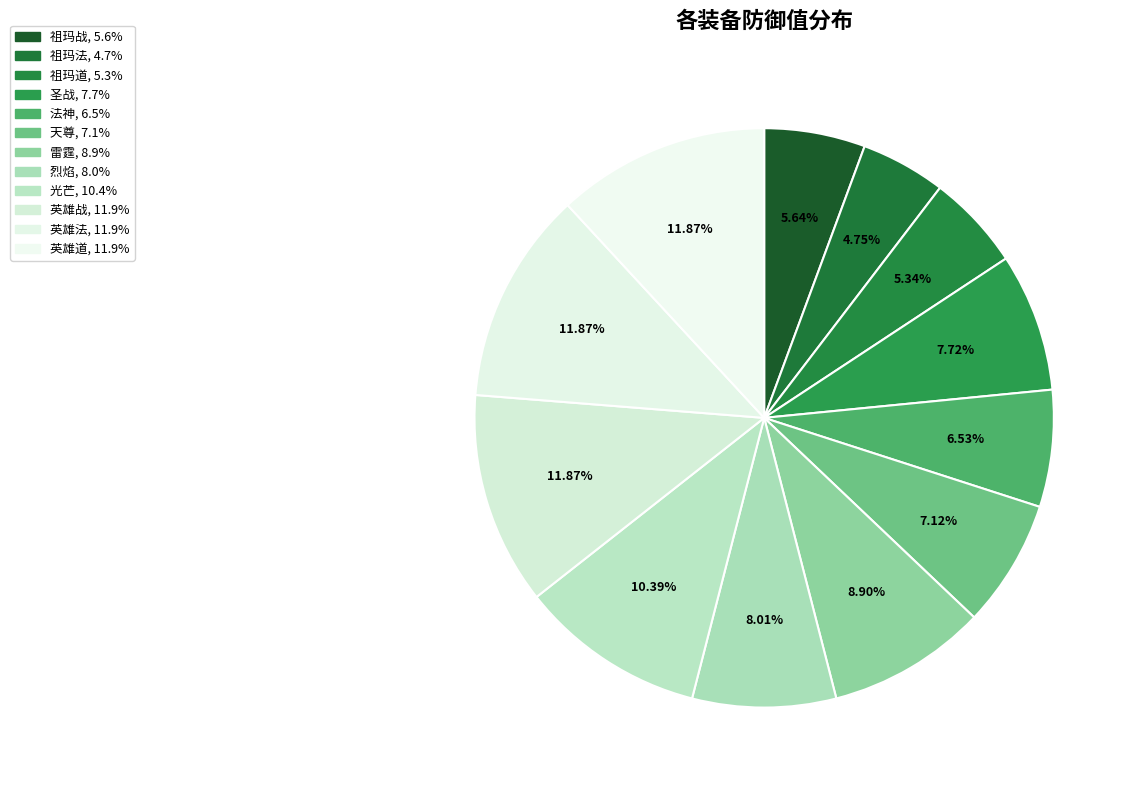

How many slices are in this pie chart?

12